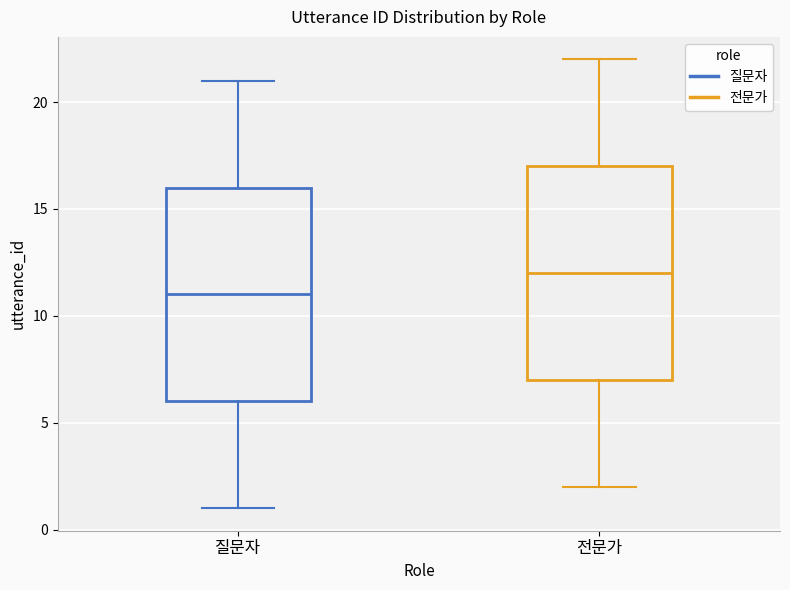

Where does the median line of the box for 전문가 sit on the y-axis? The values are not printed on the chart, so give them approximately, as read against the axis.

12